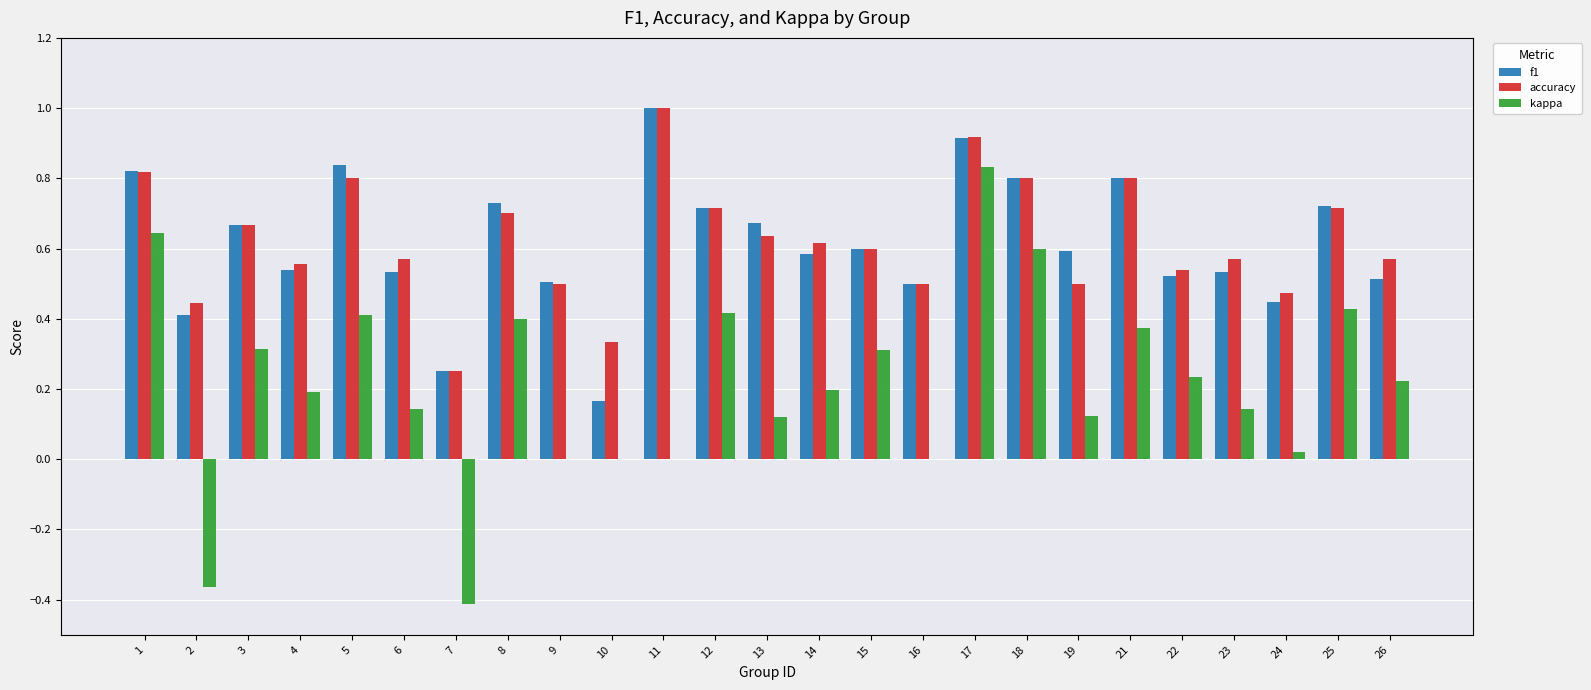

What is the maximum value for f1?

1.0